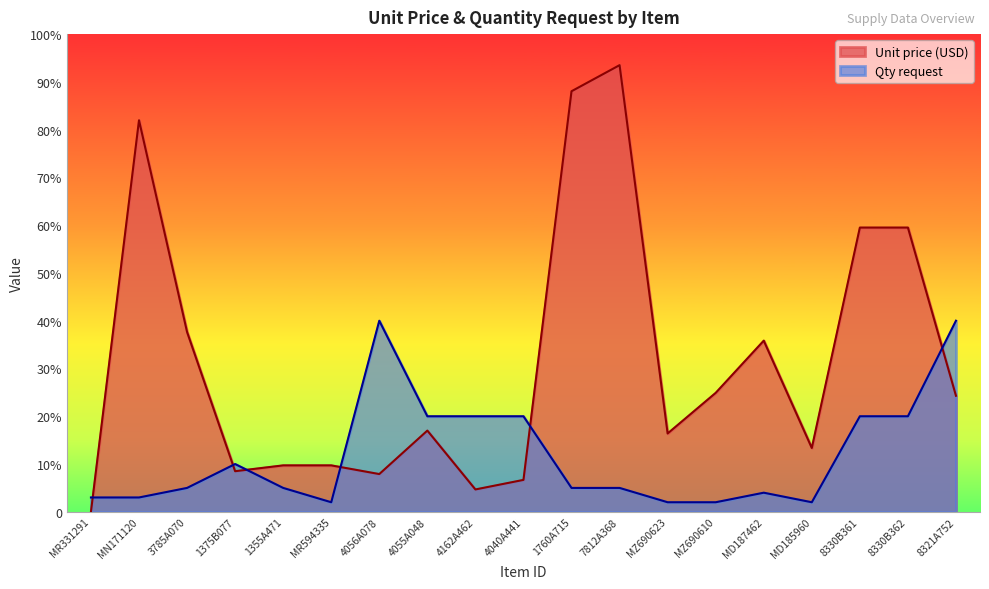

At which category does Unit price (USD) reach its first local valley?

1375B077